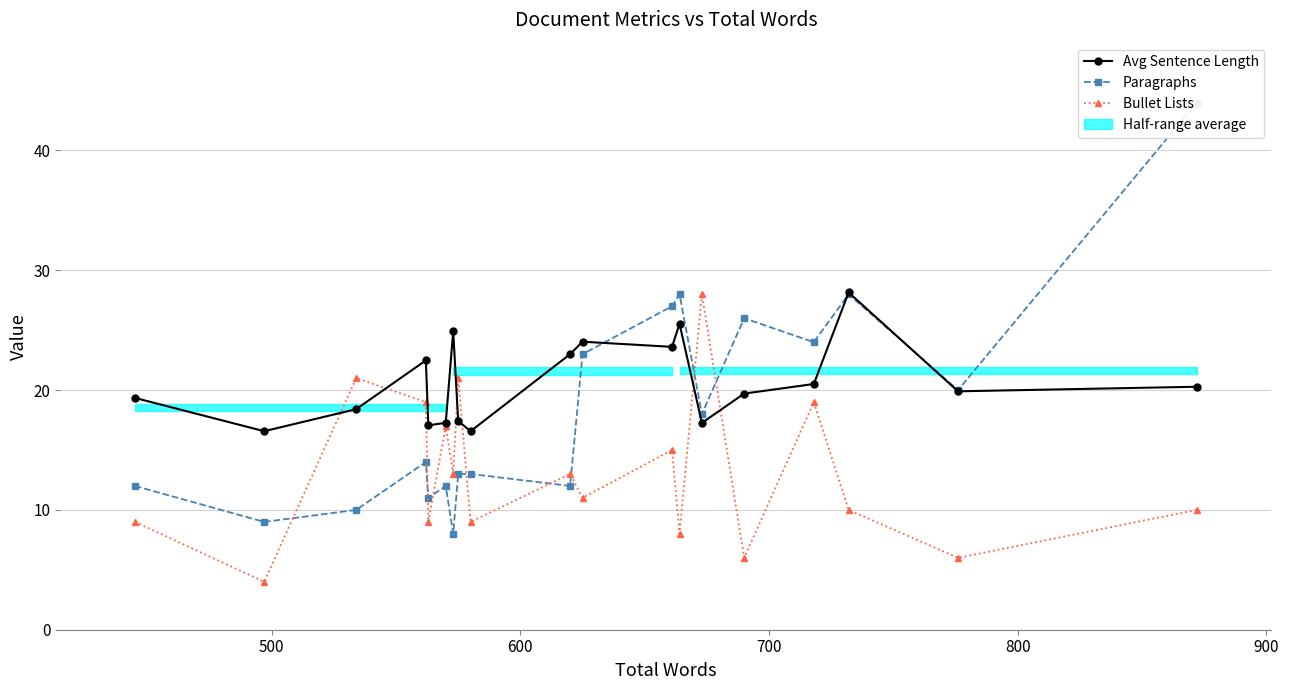

Rank the series by their average value, from highest to lowest.

Avg Sentence Length, Paragraphs, Bullet Lists